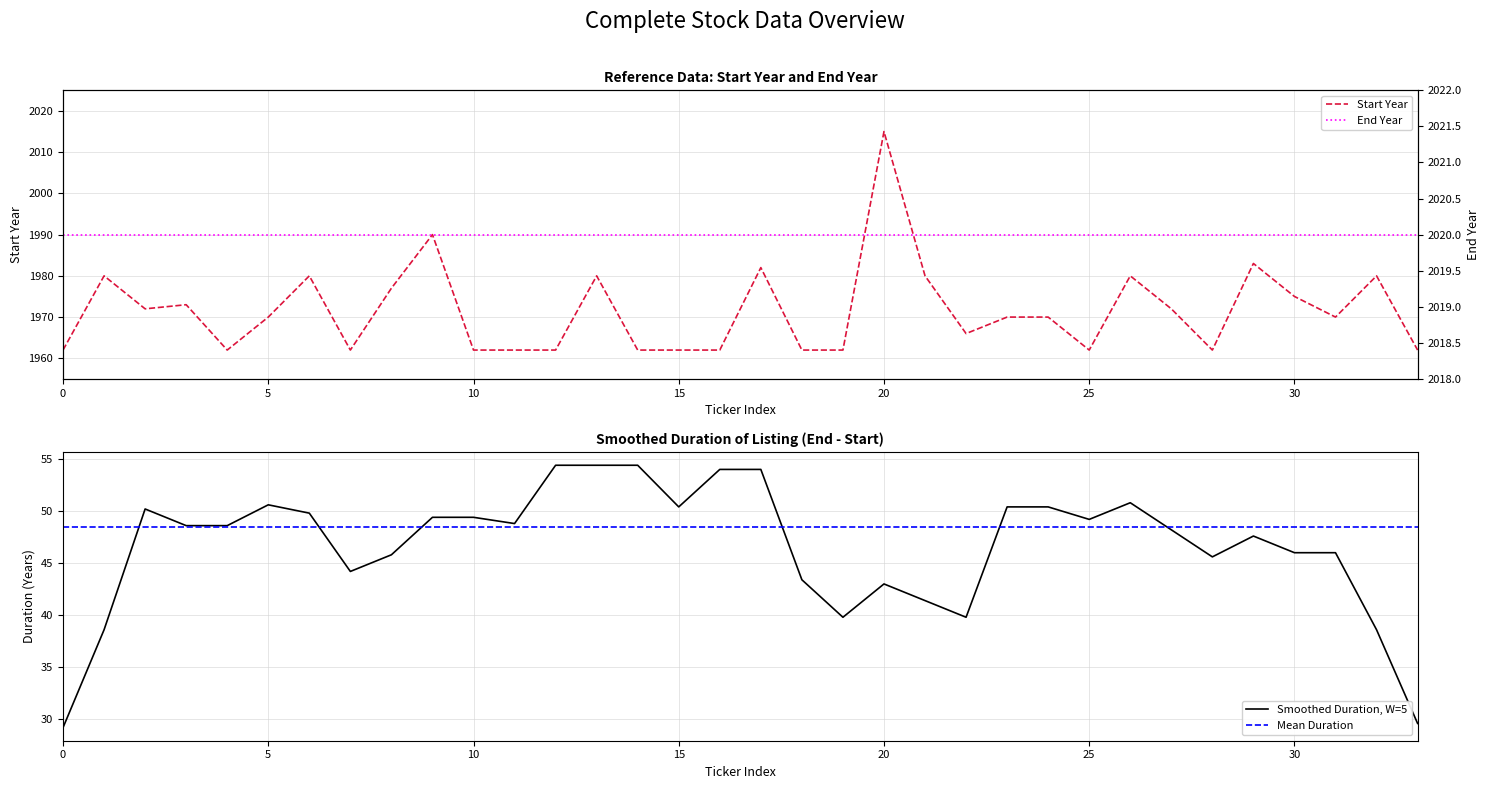

The Start Year series shows 3282 at 20. True or false?

False